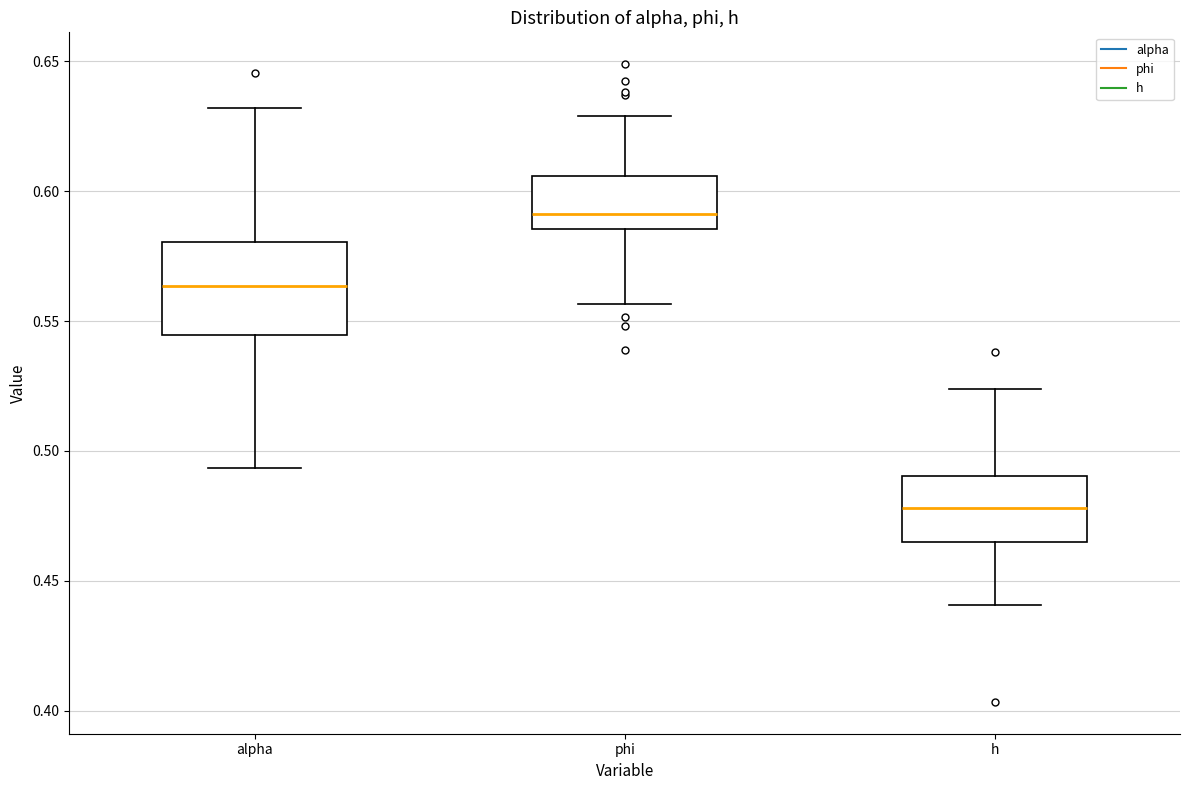

Comparing the boxes themselves (not the whiskers), which one is the tallest?

alpha